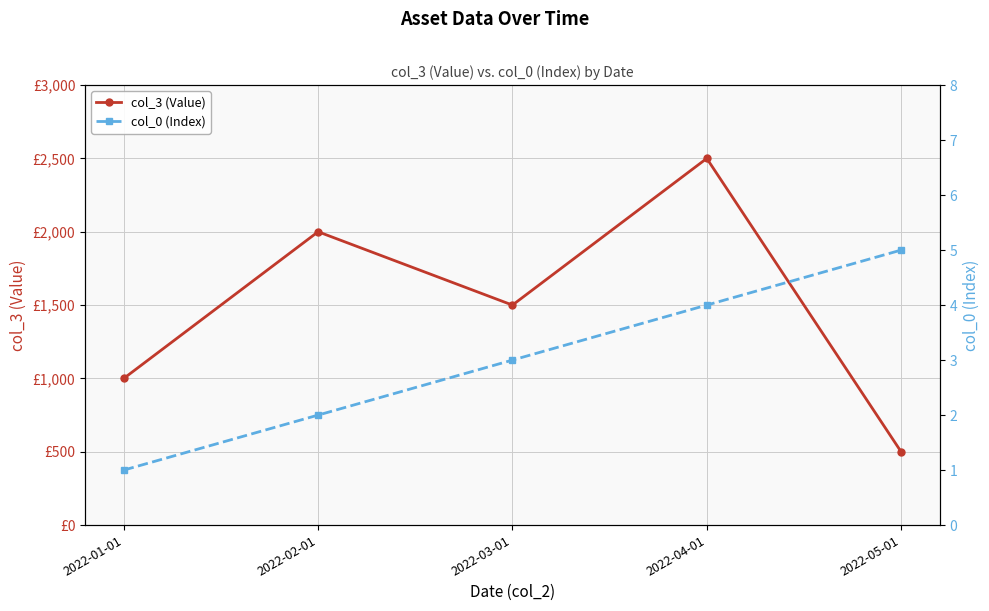

Which category has the highest value across all series?

2022-04-01